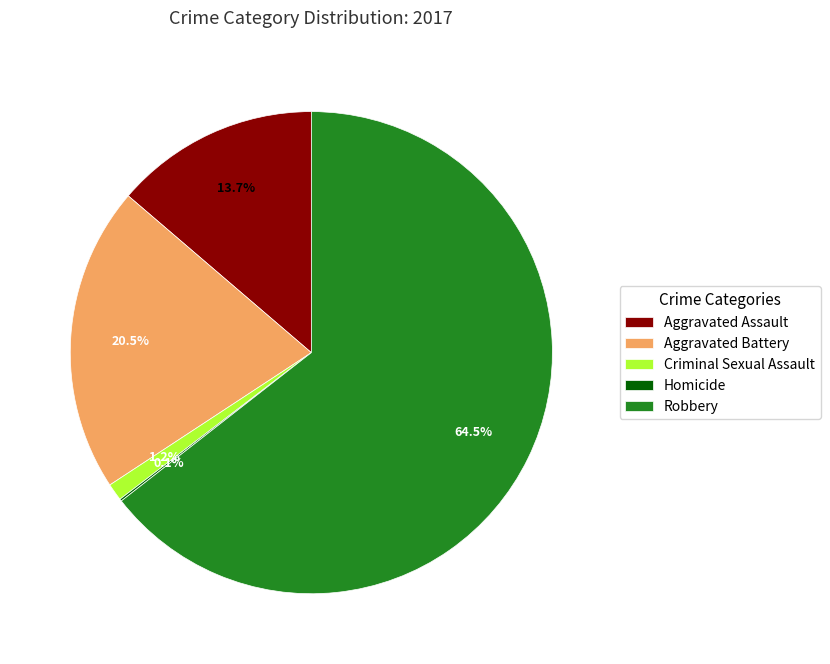

What portion of the pie excludes Aggravated Assault?

86.3%